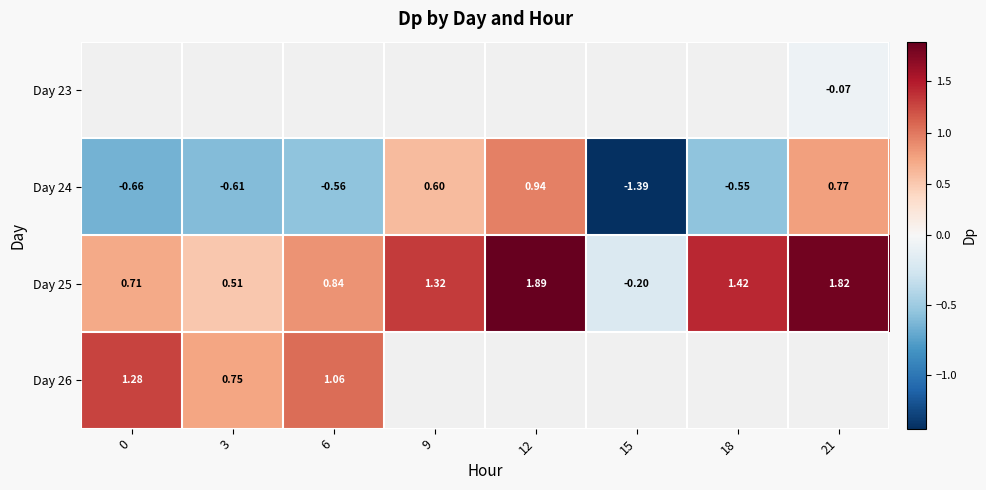

How many values in Day 25 are above zero?

7